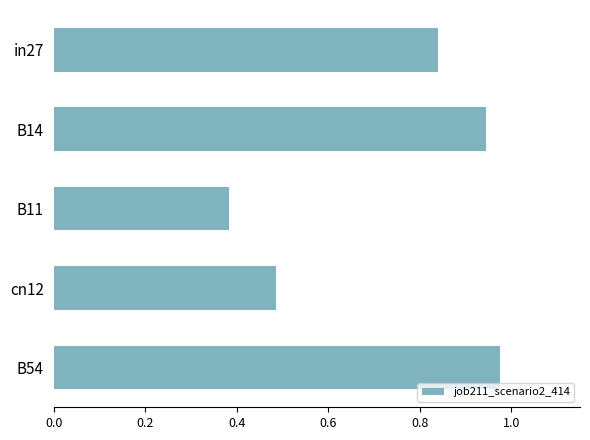

How many bars are there in total?

5